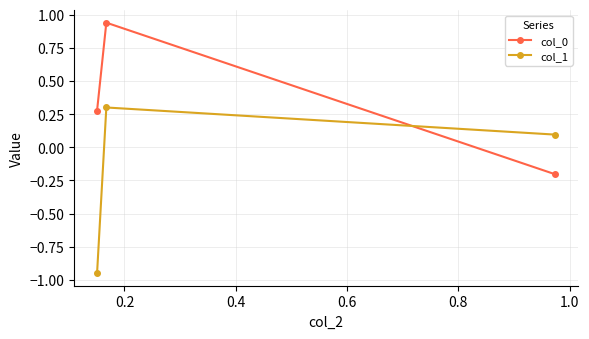

What is the difference between the maximum and minimum values in the col_0 series?

1.1